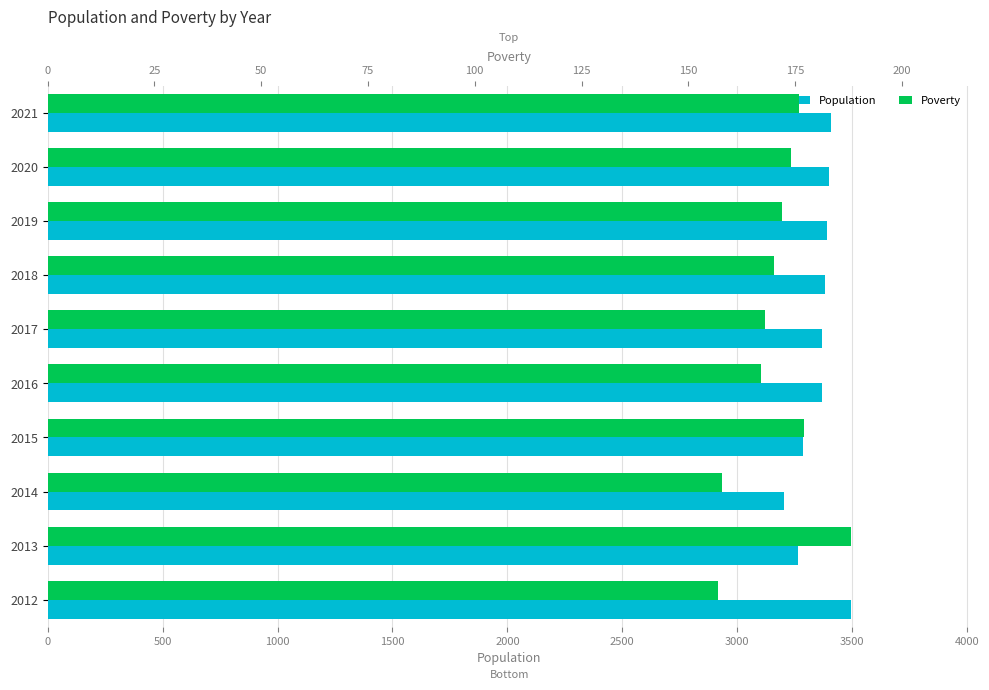

Count the number of categories in the chart.

10